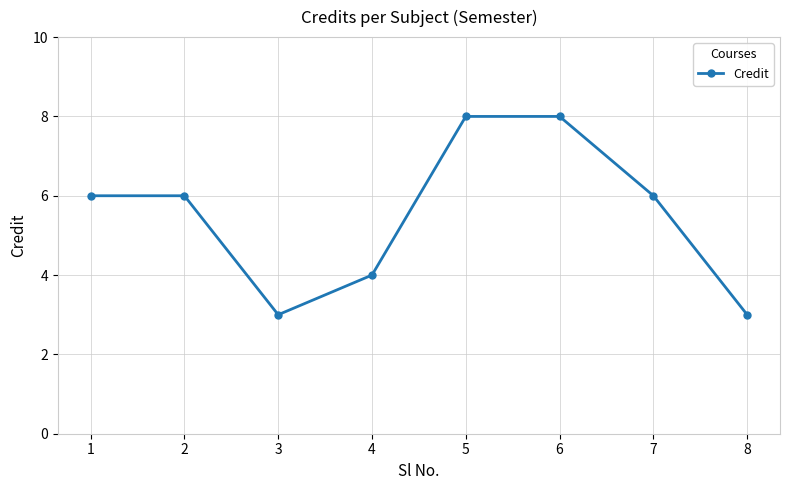

What is the difference between the maximum and minimum values?

5